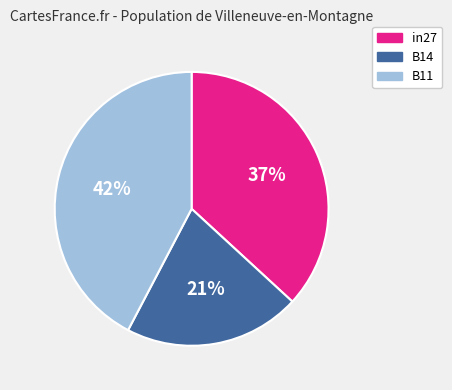

Is there a majority slice in this chart?

No